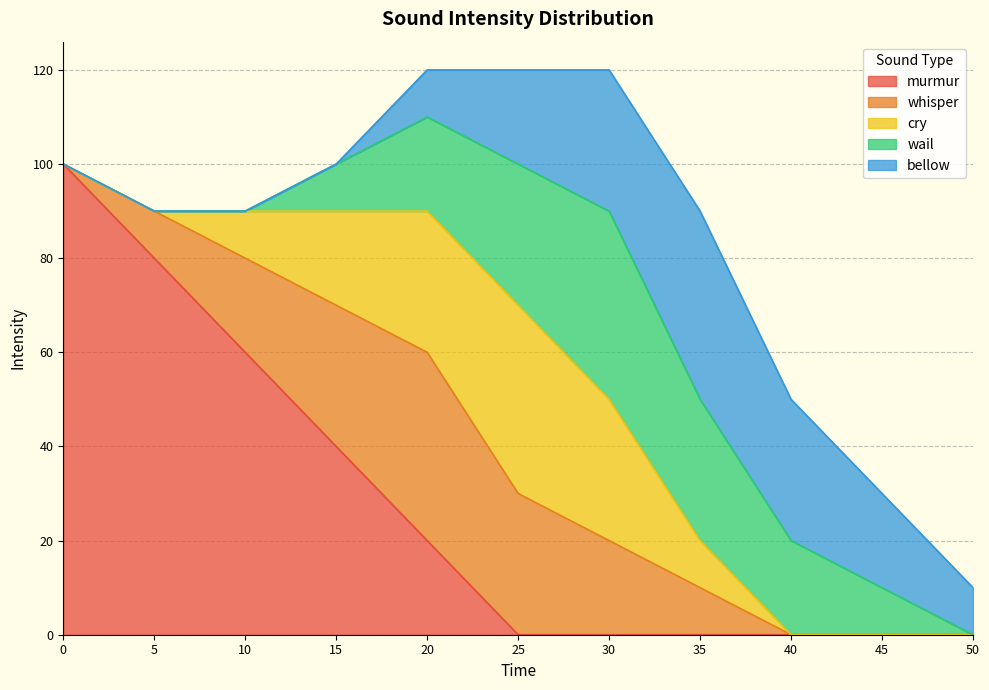

At which category does wail reach its first local peak?

30